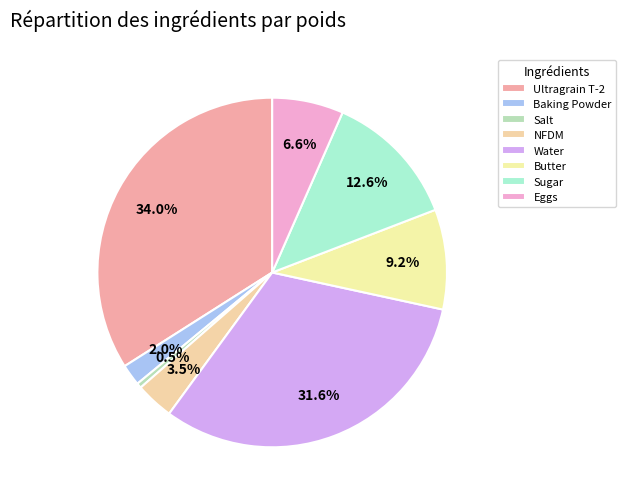

Count the number of slices in the pie.

8